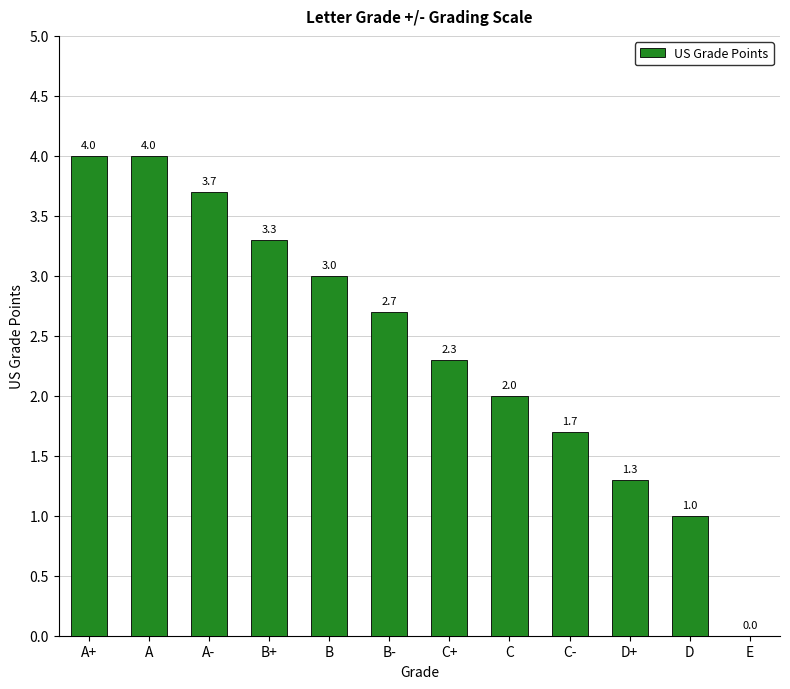

What is the difference between the values at C- and C+?

0.6